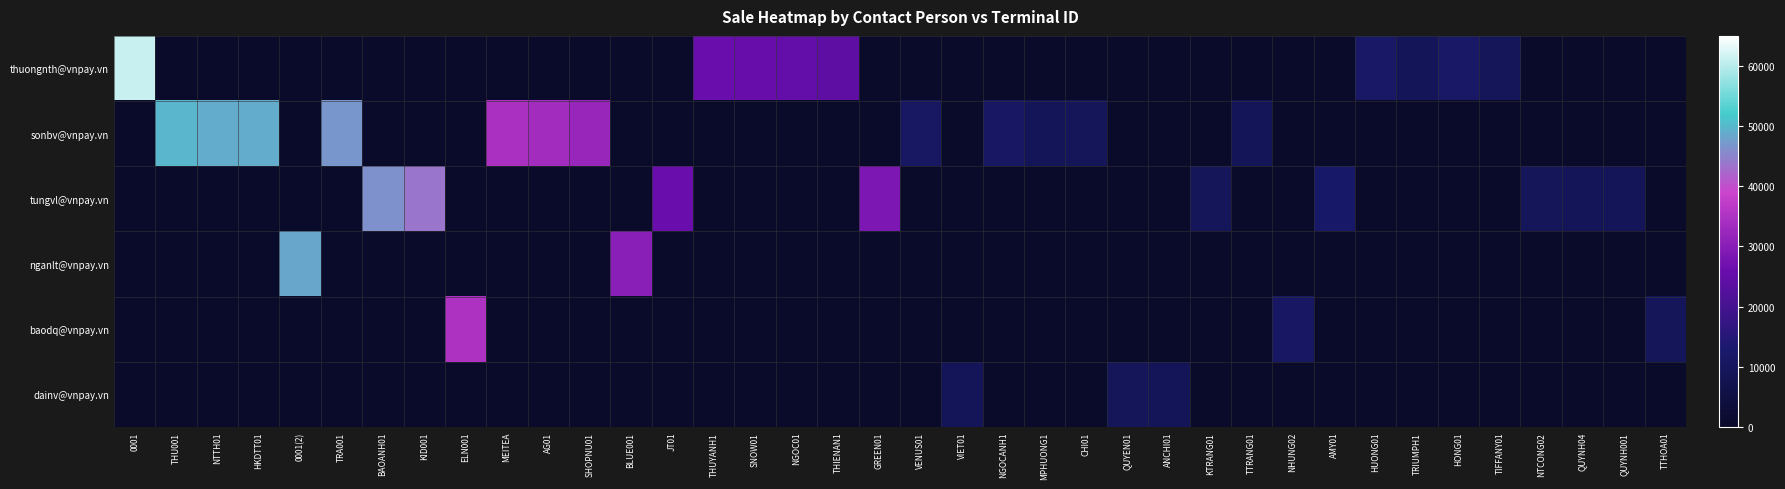

List the series in order of their peak value, lowest first.

dainv@vnpay.vn, baodq@vnpay.vn, tungvl@vnpay.vn, nganlt@vnpay.vn, sonbv@vnpay.vn, thuongnth@vnpay.vn